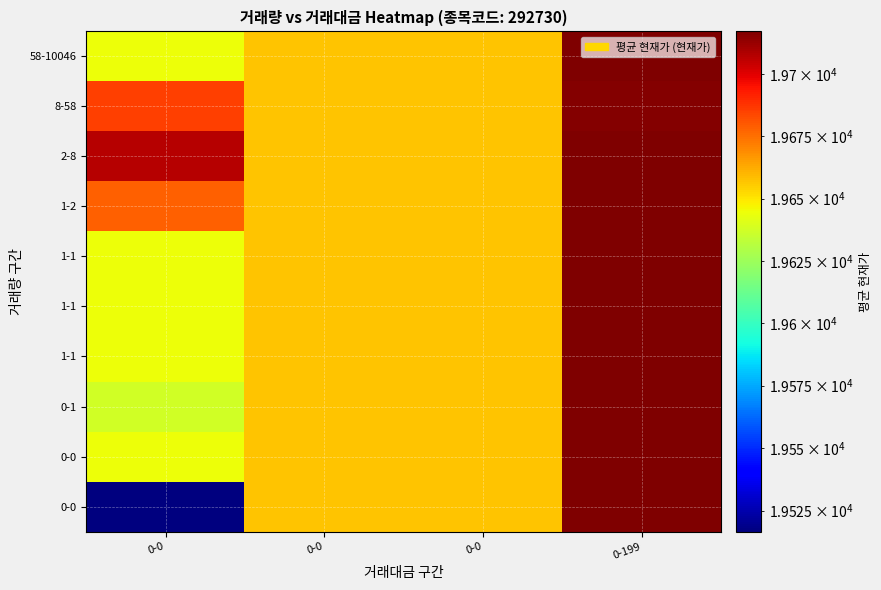

At which category does the chart reach its minimum across all series?

0-0